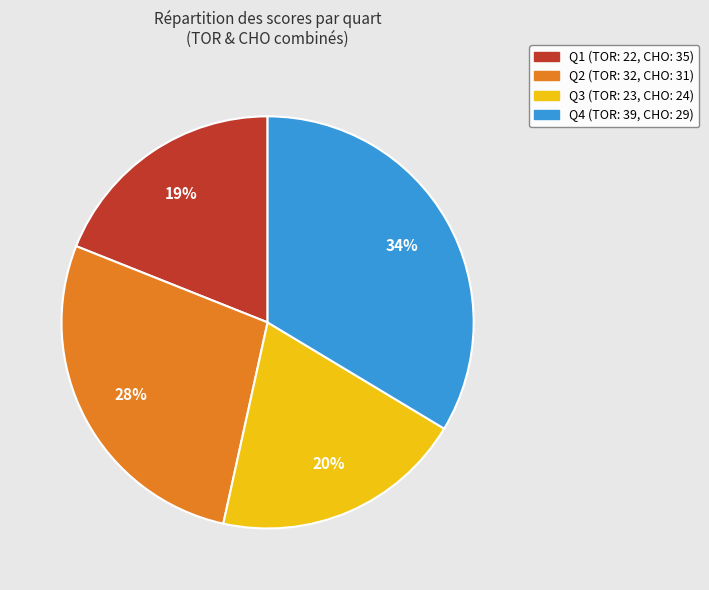

Is there a majority slice in this chart?

No